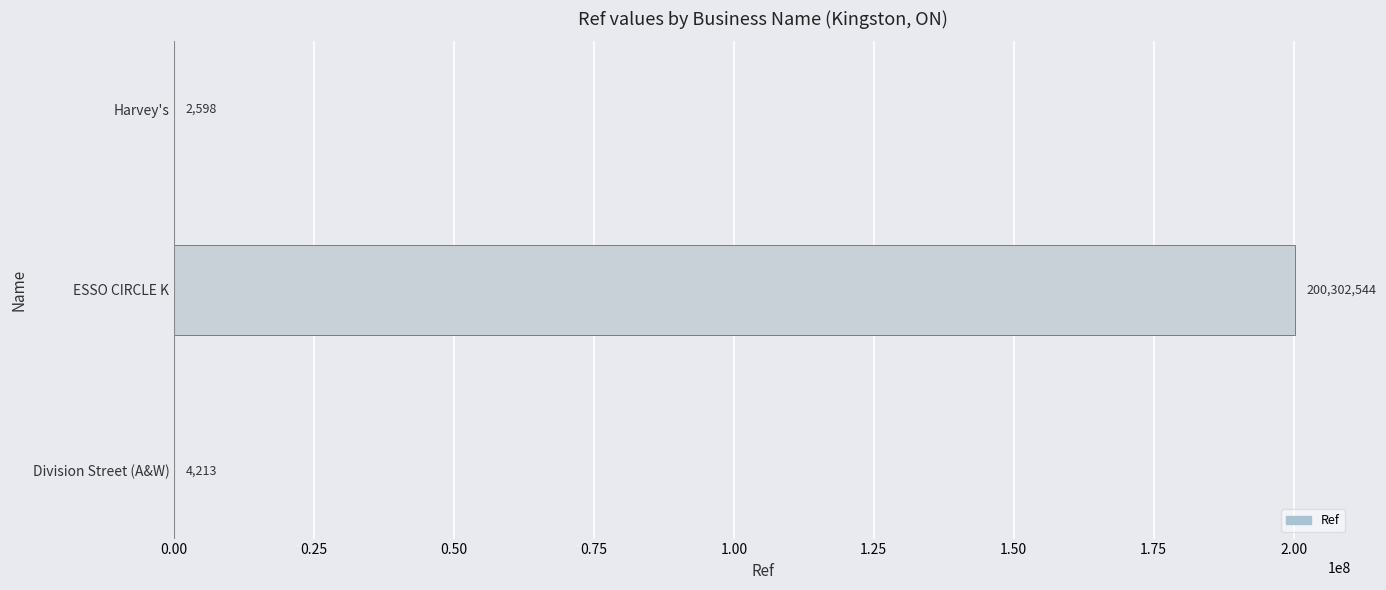

Between Division Street (A&W) and ESSO CIRCLE K, which is larger?

ESSO CIRCLE K